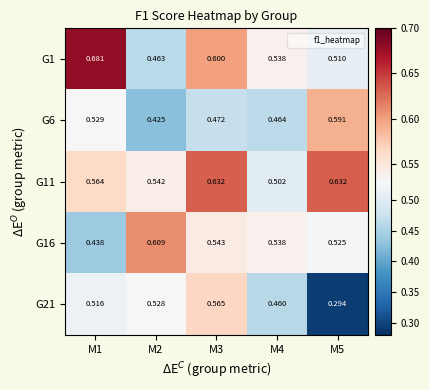

What is the spread (max minus min) of values at M3?

0.2